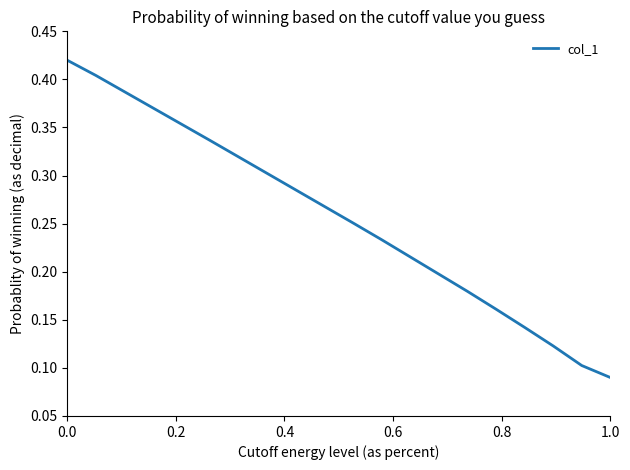

What is the sum of all values?

5.1